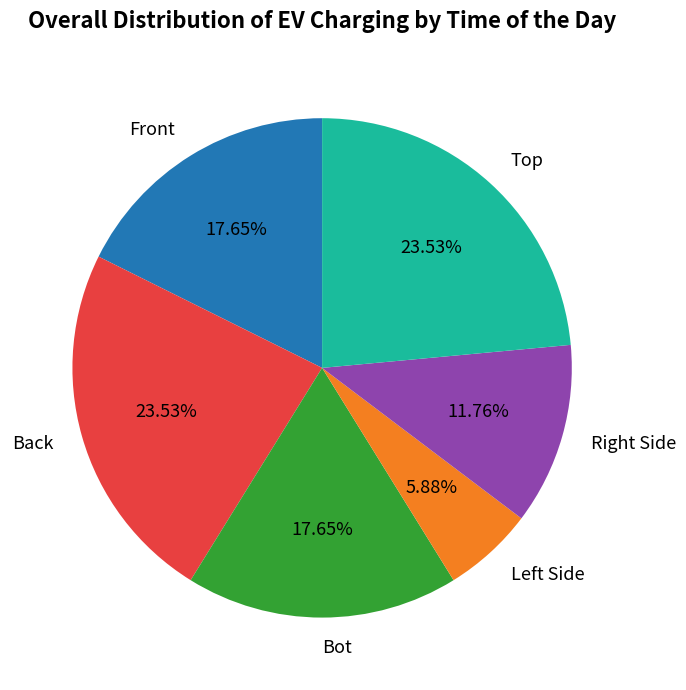

Approximately how many times larger is the value at Back compared to Front?

1.3